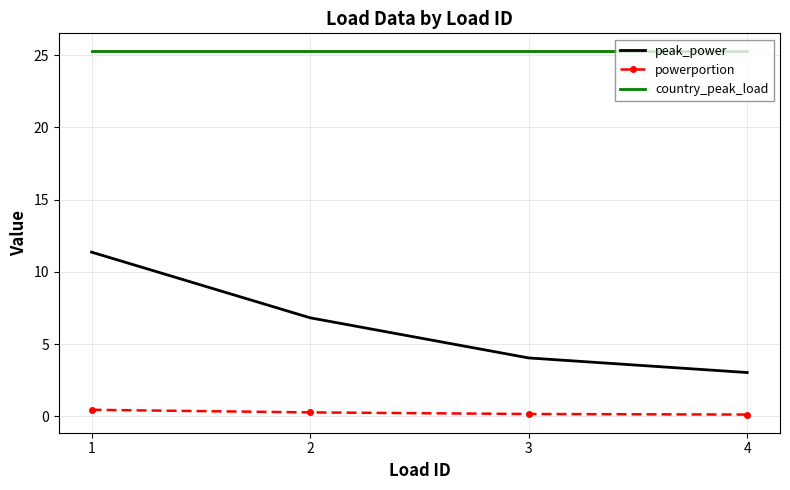

At which category is the sum across all series the highest?

1